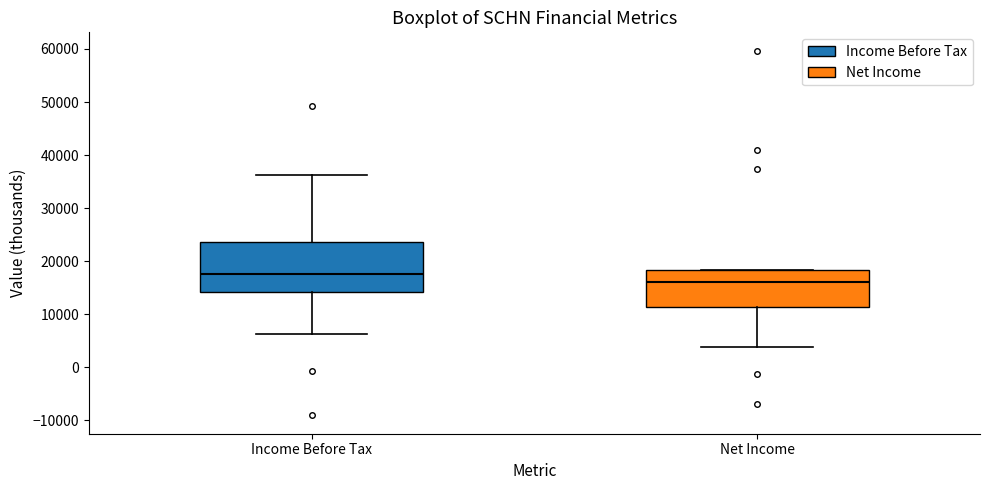

Where is the upper edge of the box for Income Before Tax on the y-axis? The values are not printed on the chart, so give them approximately, as read against the axis.

24000